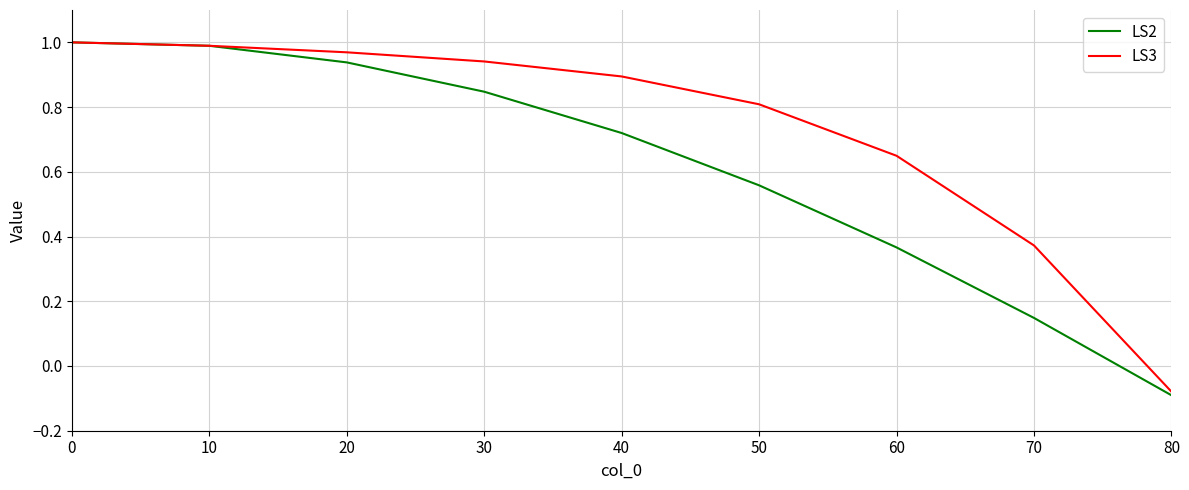

The LS2 series shows 0.2 at 10. True or false?

False